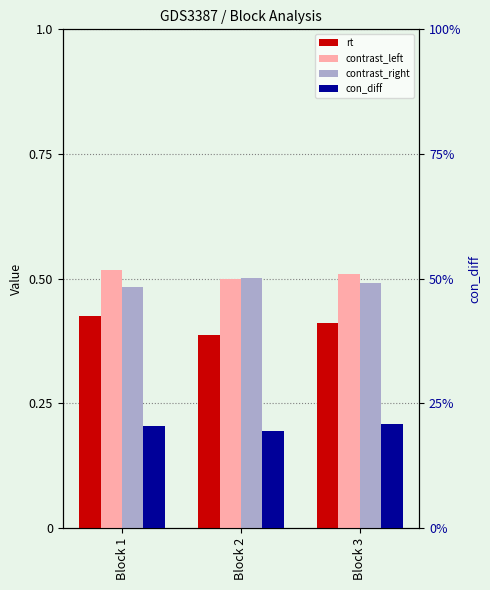

What value does the contrast_left series have at Block 1?

0.5